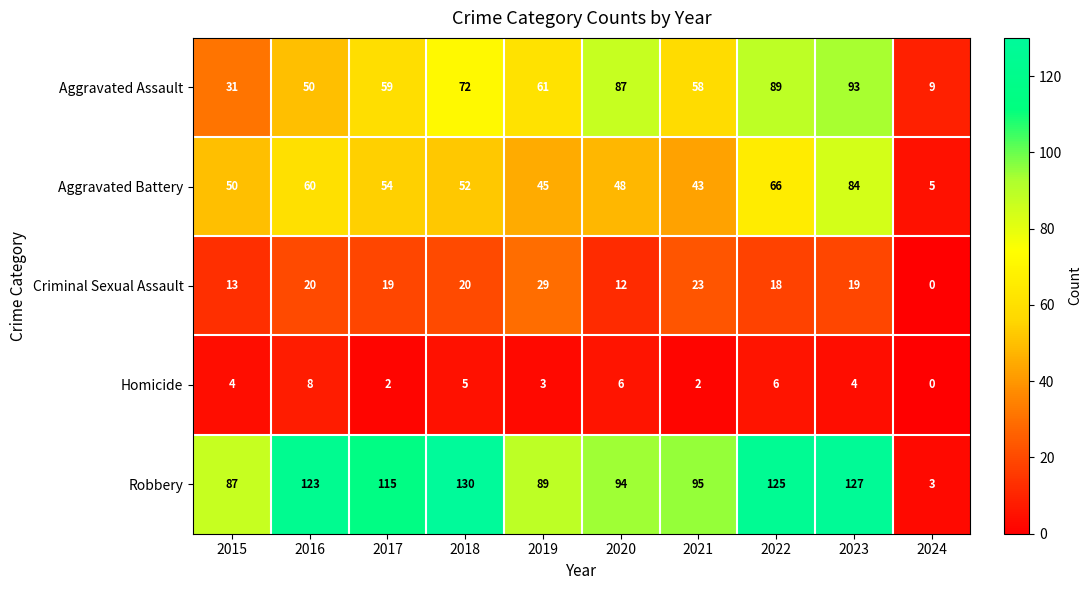

How many Homicide values are between 2 and 6?

8